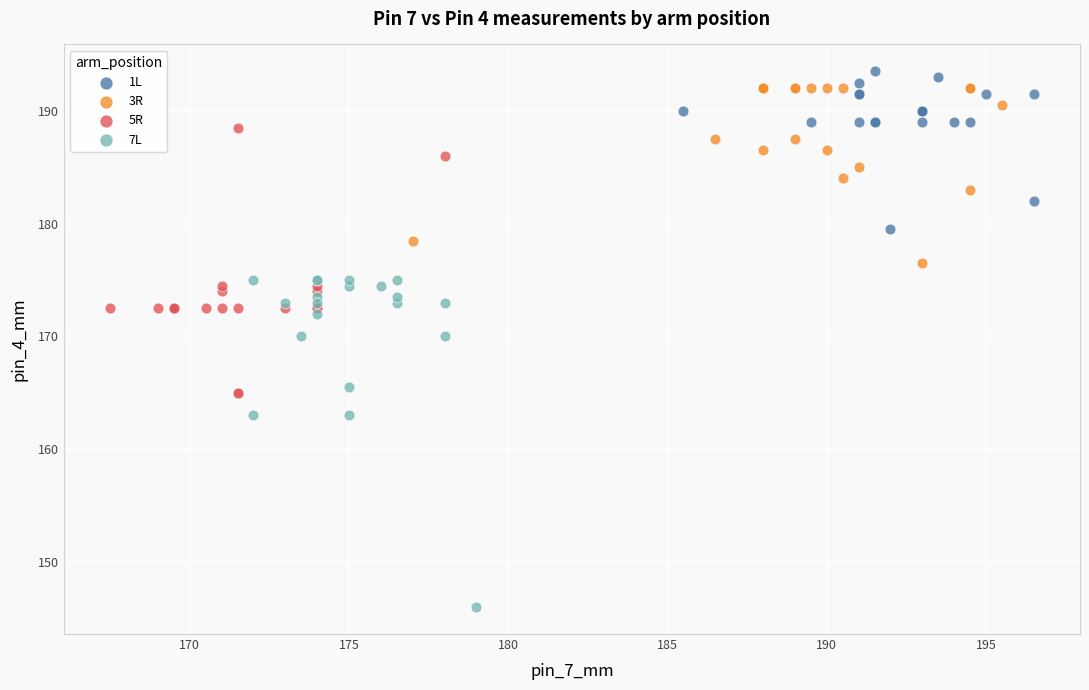

Which series has the widest spread of Y values?

7L